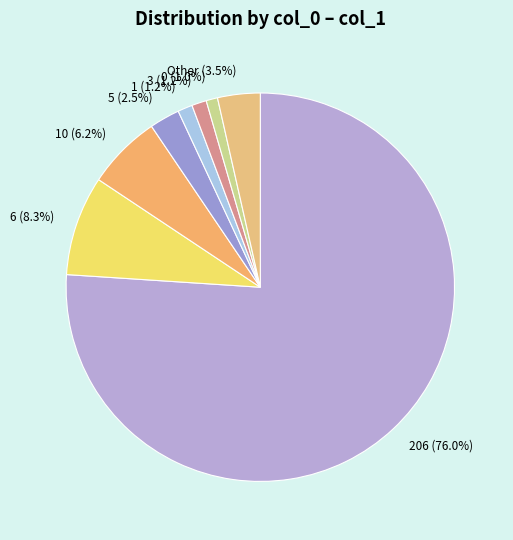

Which has a higher value, 206 (76.0%) or 10 (6.2%)?

206 (76.0%)